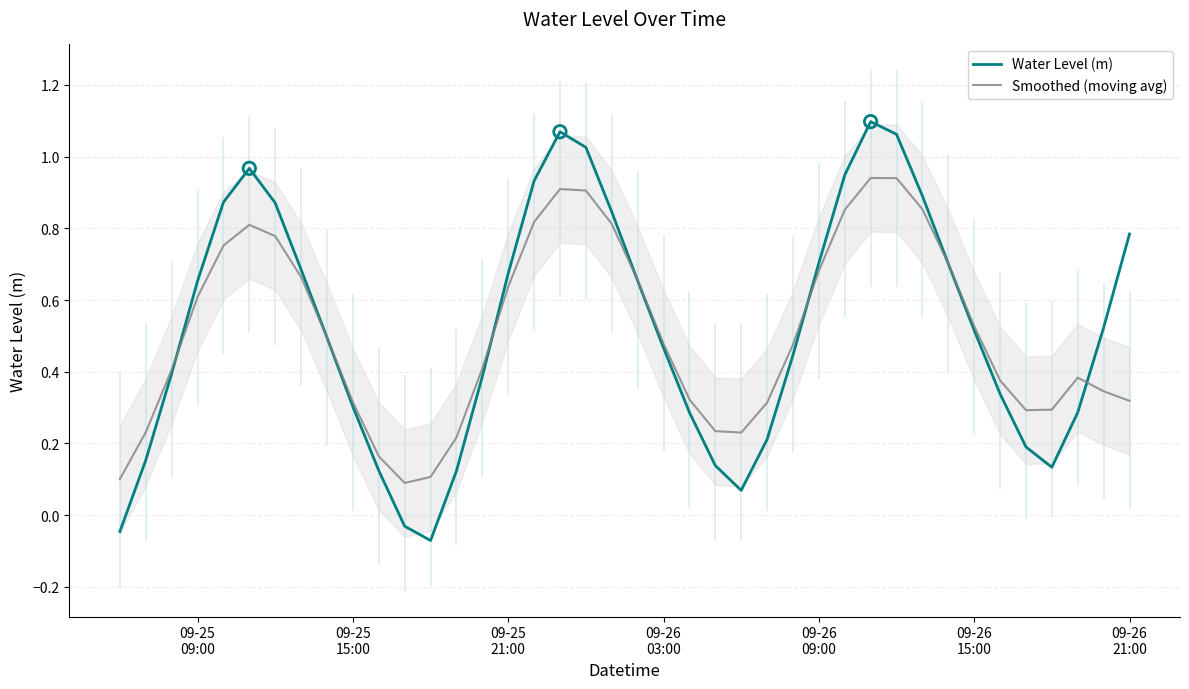

At how many categories does at least one series exceed 0?

40